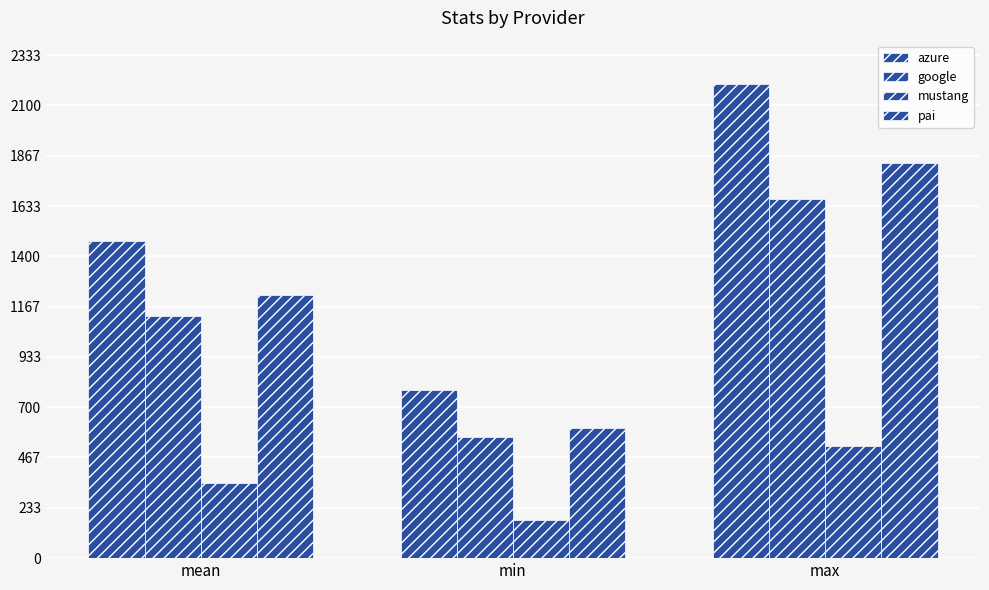

Which series has the largest total across all categories?

azure